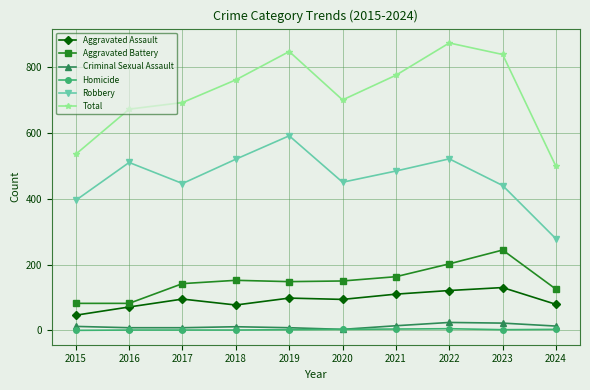

At which category is the sum across all series the highest?

2022